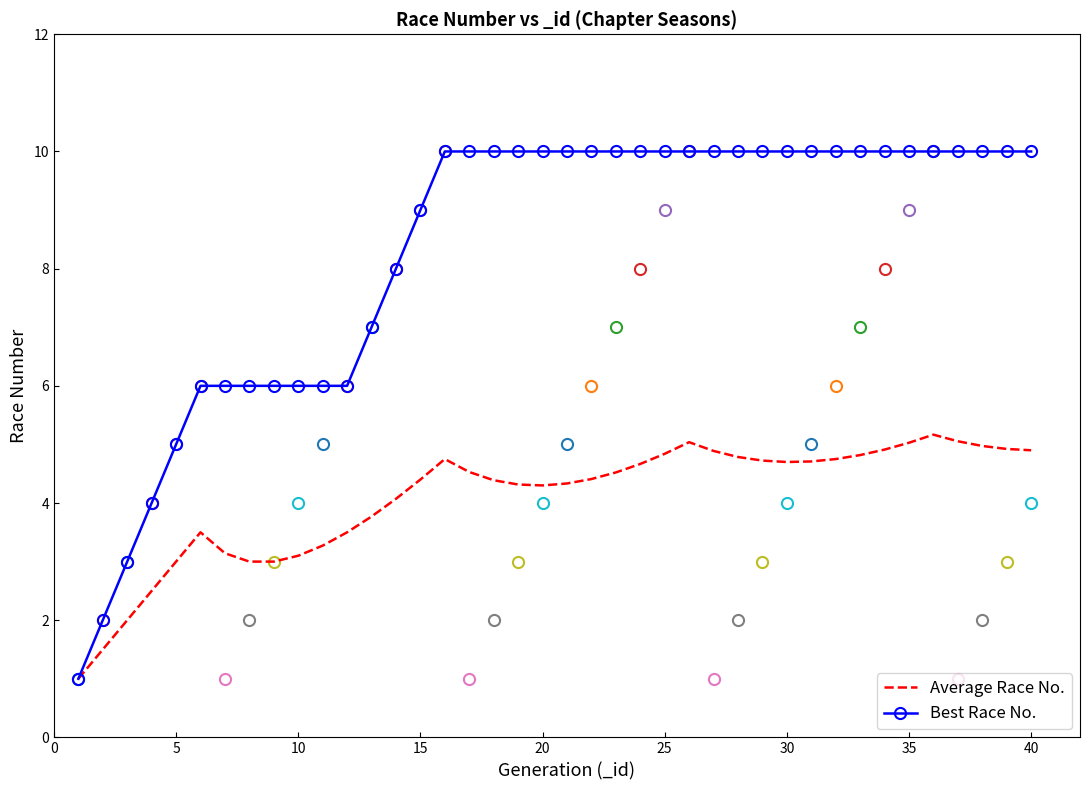

List the series in order of their overall mean, highest first.

Best Race No., Average Race No.